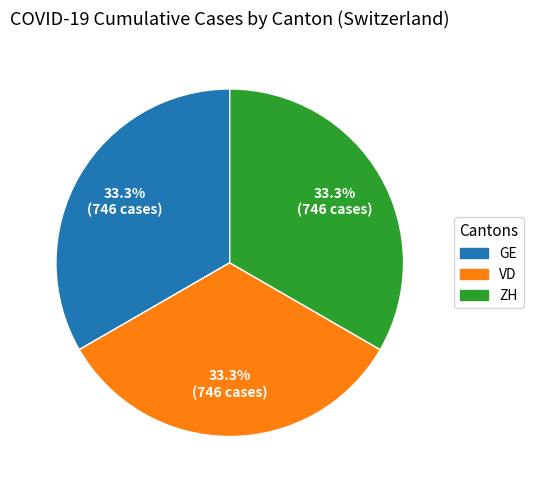

Does any single category account for the majority?

No